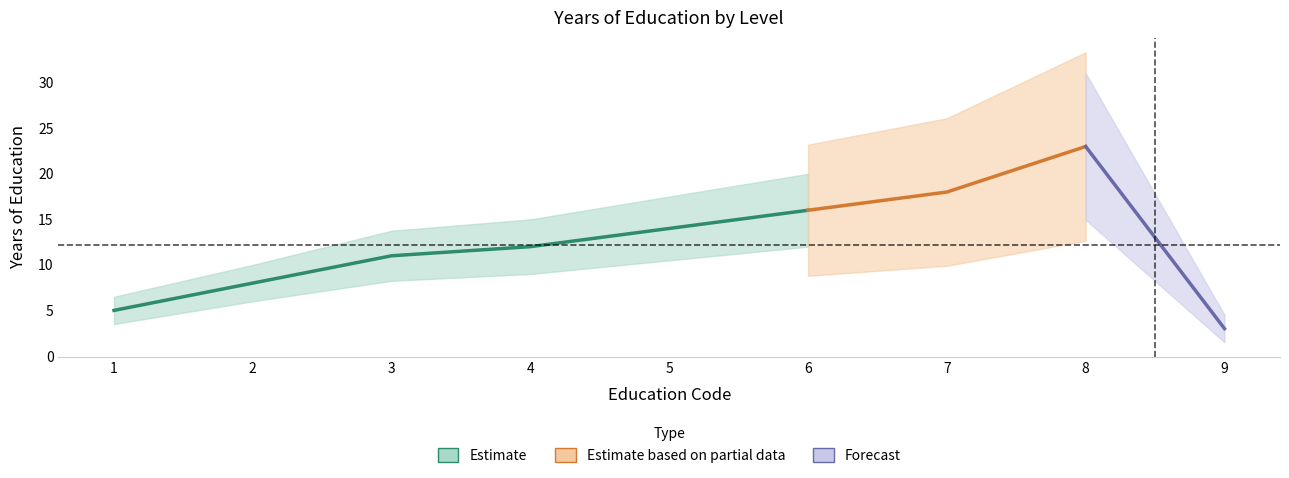

How many data points are less than 12?

4